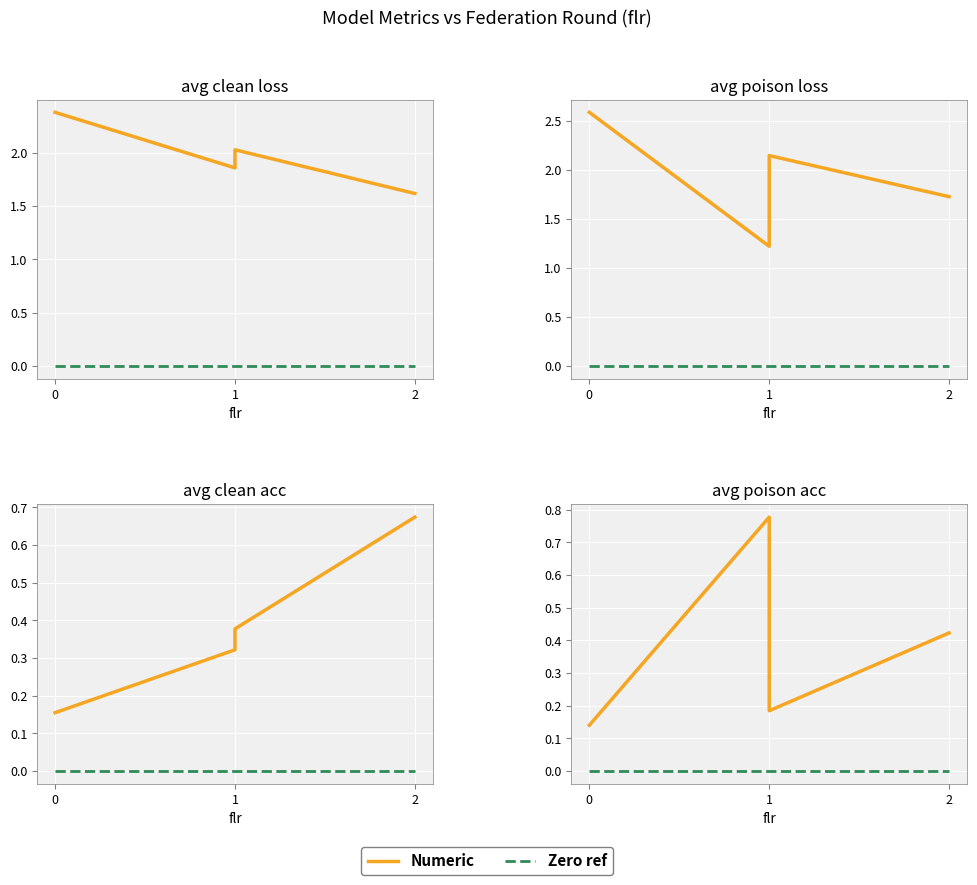

What is the difference between the maximum and minimum values in the avg_poison_acc series?

0.6